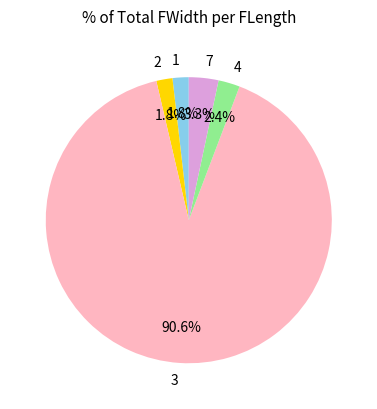

Between 7 and 1, which is larger?

7